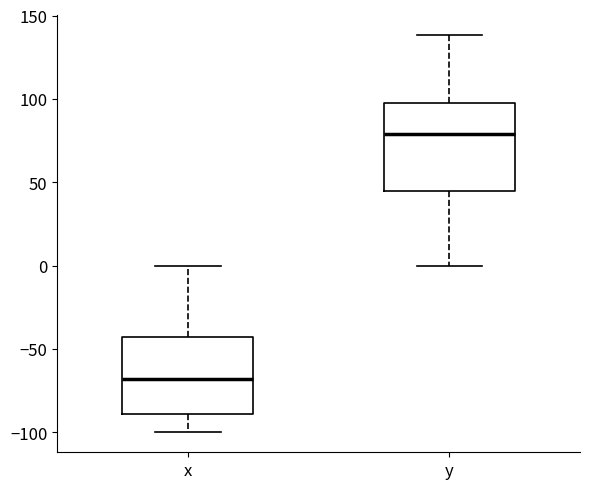

Reading left to right, read every box against the y-axis: the position of its median line, the range the box covers, and the ends of its whiskers. The values are not printed on the chart, so give them approximately, as read against the axis.

x: median -70, box -90 to -45, whiskers -100 to 0
y: median 80, box 45 to 100, whiskers 0 to 140